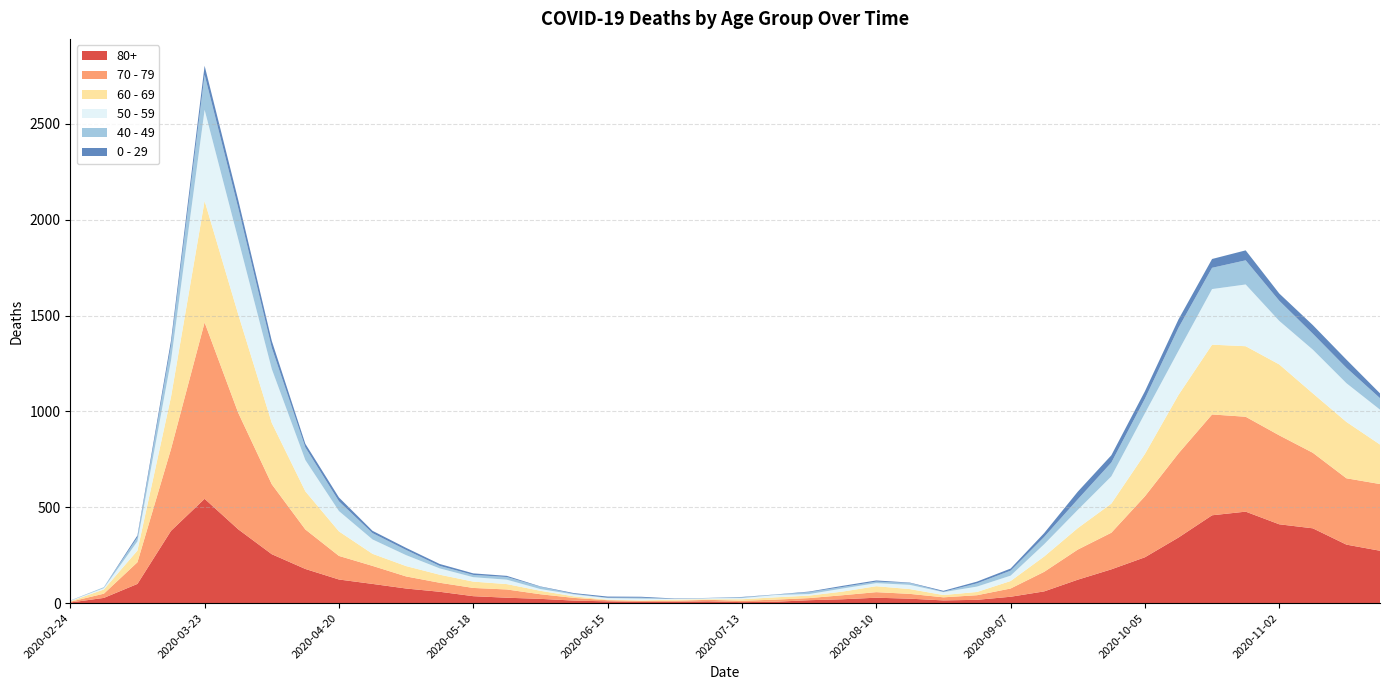

Reading right to left, extract all data points from this chart.

80+: 273	305	390	411	477	458	342	239	176	122	61	33	17	14	23	28	20	15	7	5	9	7	6	9	13	22	28	36	59	76	100	123	178	255	385	544	377	100	27	3
70 - 79: 348	346	394	464	495	526	439	318	191	157	102	43	24	16	25	29	21	11	11	7	8	5	5	6	14	24	43	43	47	63	94	123	206	365	608	920	427	113	22	4
60 - 69: 206	294	310	370	368	364	305	221	152	112	80	39	17	12	25	31	19	13	12	8	3	6	3	3	8	18	28	33	42	54	63	128	199	320	514	634	272	61	22	2
50 - 59: 182	202	228	227	322	290	230	212	142	95	64	28	28	15	22	16	16	8	12	6	5	3	9	8	10	9	23	23	33	57	75	106	163	281	392	475	190	48	7	3
40 - 49: 60	80	83	105	126	111	120	76	72	55	38	26	17	2	10	8	8	10	2	4	1	1	5	2	3	12	14	12	13	27	33	51	66	111	163	183	79	21	5	0
0 - 29: 25	43	45	38	52	46	44	39	38	40	20	11	9	5	2	6	6	3	1	2	1	2	5	6	4	2	6	8	10	11	12	20	19	36	42	47	25	10	0	1